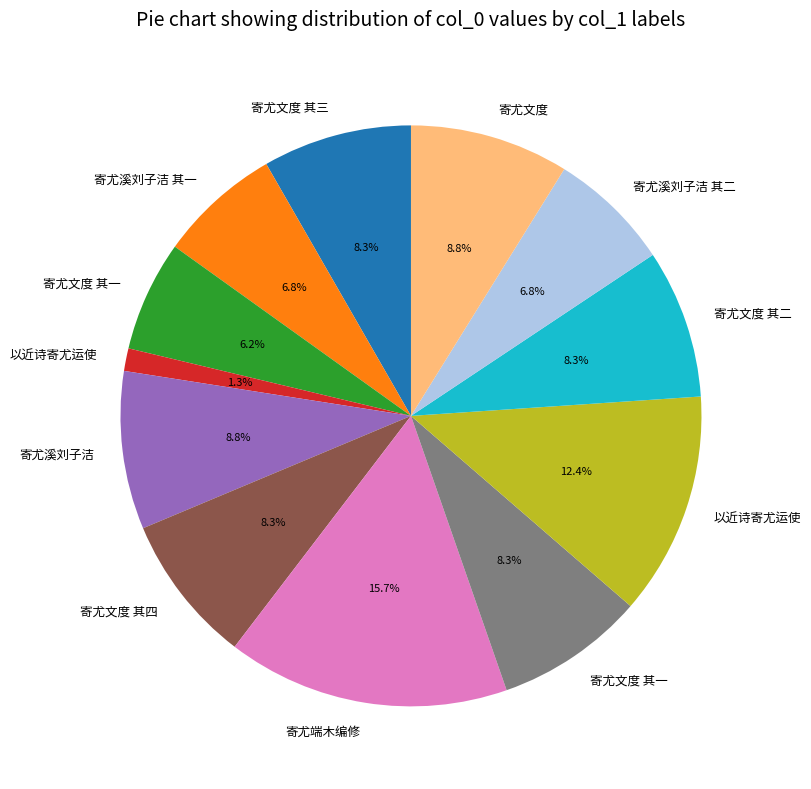

Is there a majority slice in this chart?

No